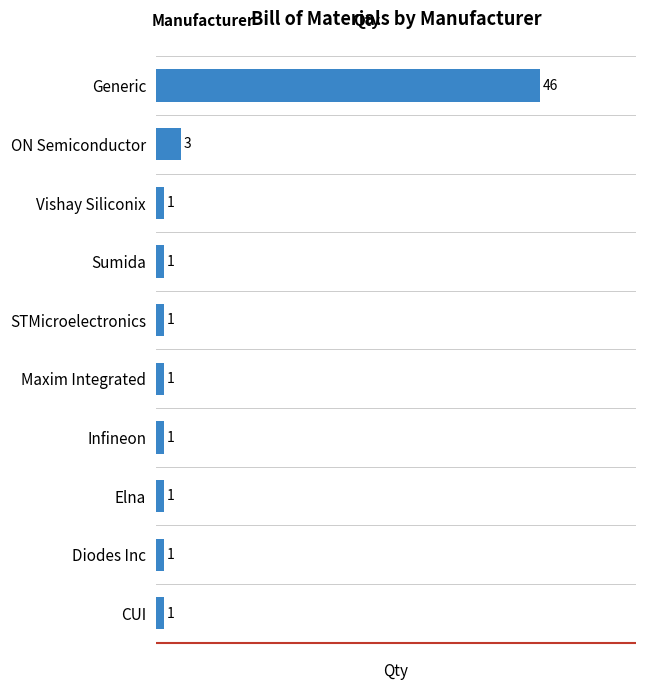

How many categories are shown in the chart?

10